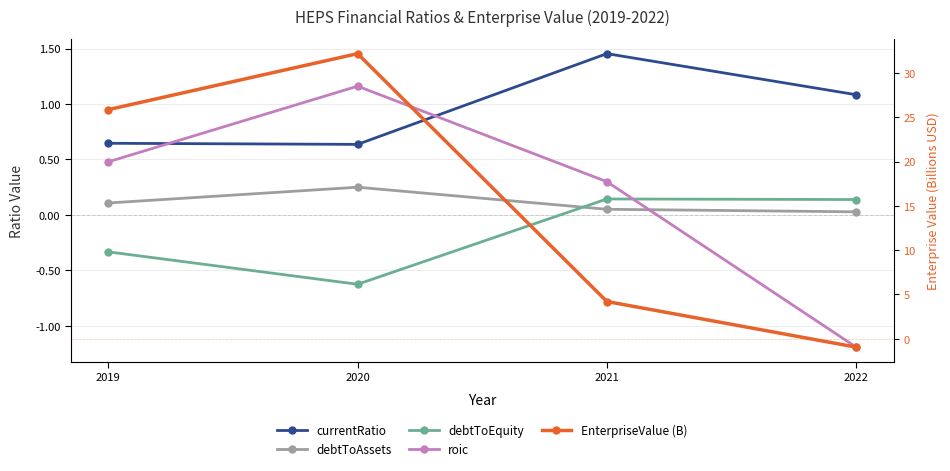

Between 2022 and 2019, which is larger?

2022